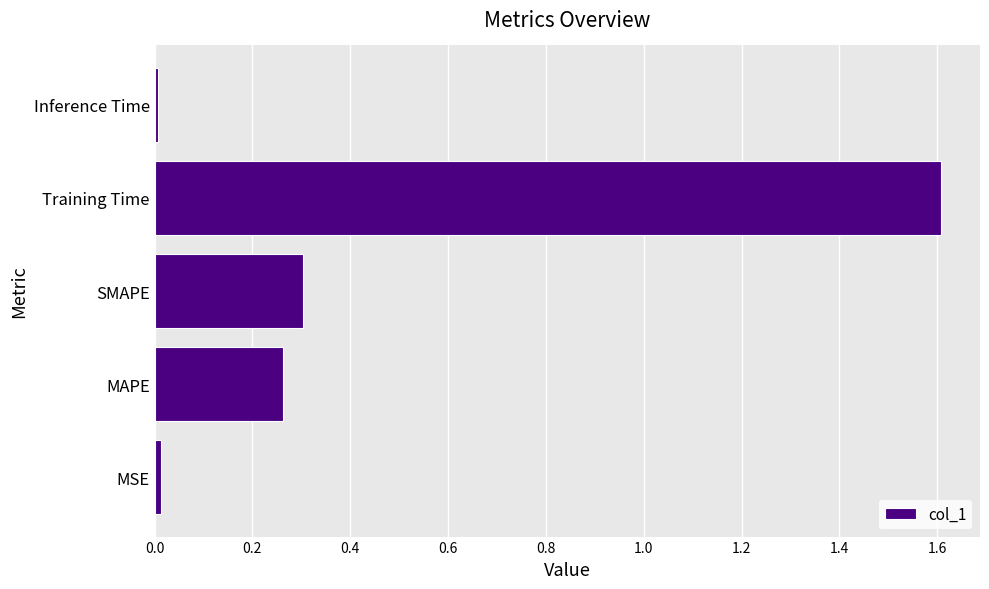

What is the greatest value displayed?

1.6